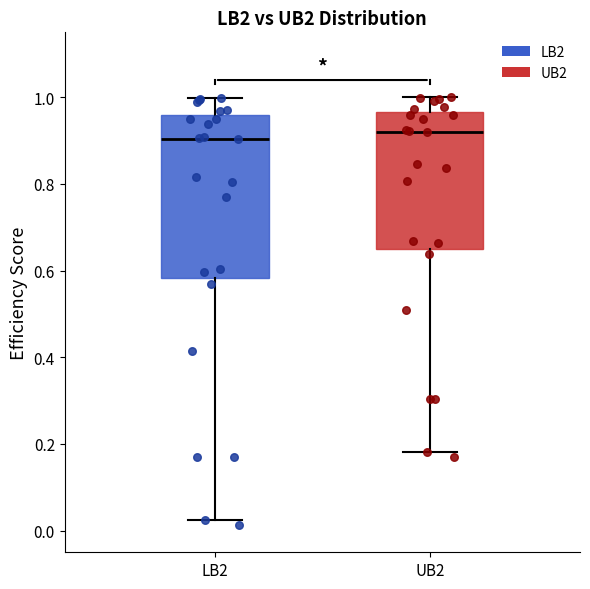

Reading left to right, read every box against the y-axis: the position of its median line, the range the box covers, and the ends of its whiskers. The values are not printed on the chart, so give them approximately, as read against the axis.

LB2: median 0.90, box 0.58 to 0.96, whiskers 0.02 to 1.00
UB2: median 0.92, box 0.66 to 0.96, whiskers 0.18 to 1.00